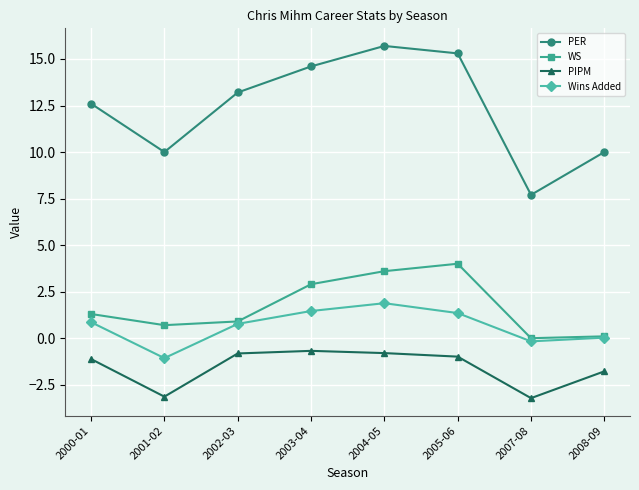

Count the number of categories in the chart.

8